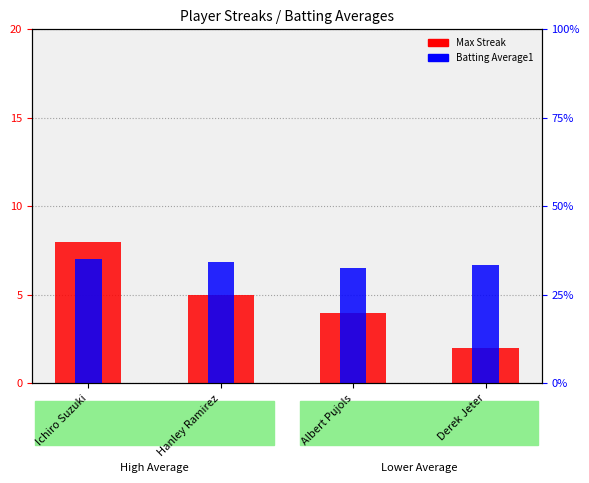

Reading left to right, list all the values displayed in this chart.

Max Streak: Ichiro Suzuki=8.0	Hanley Ramirez=5.0	Albert Pujols=4.0	Derek Jeter=2.0
Batting Average1: Ichiro Suzuki=0.4	Hanley Ramirez=0.3	Albert Pujols=0.3	Derek Jeter=0.3